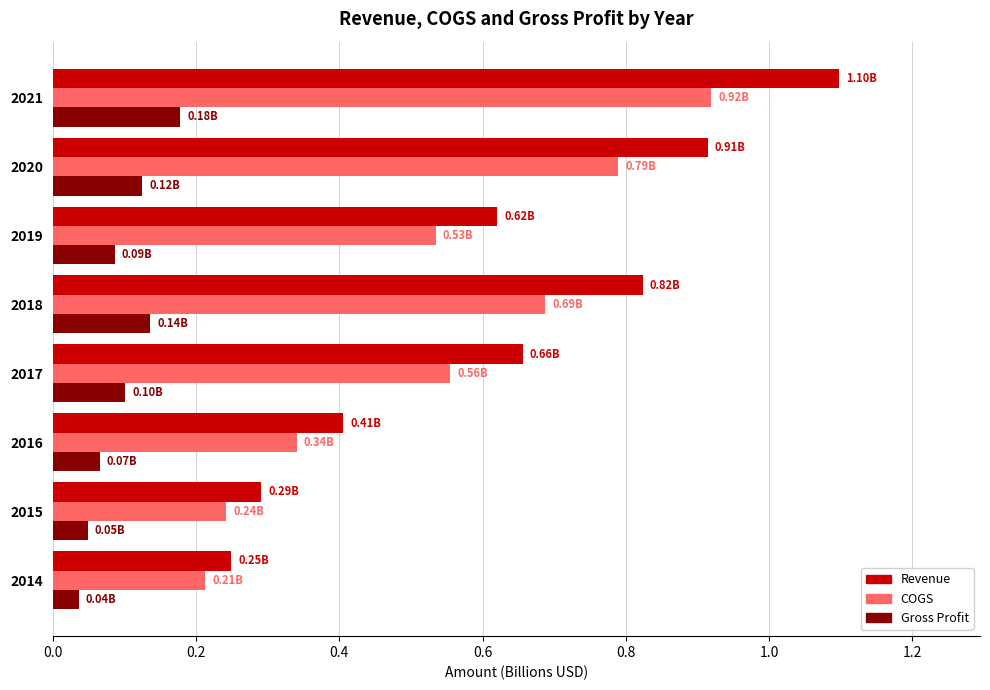

Between 2017 and 2018, which series saw the biggest shift?

Revenue